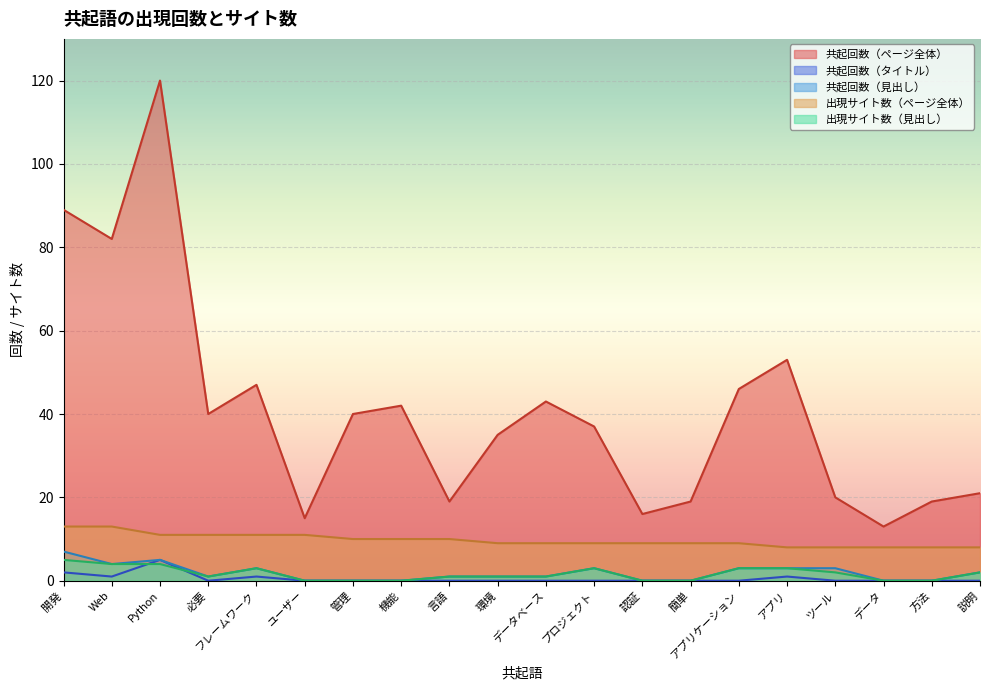

True or false: 出現サイト数（ページ全体） and 共起回数（見出し） cross at least once.

False